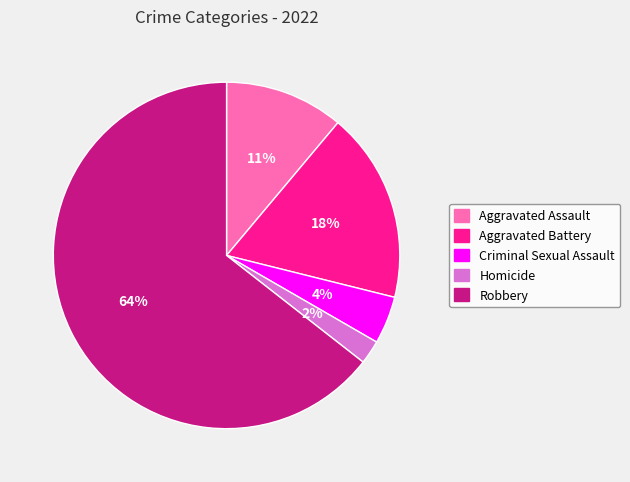

Is it true that Aggravated Assault is 11% of the pie?

True